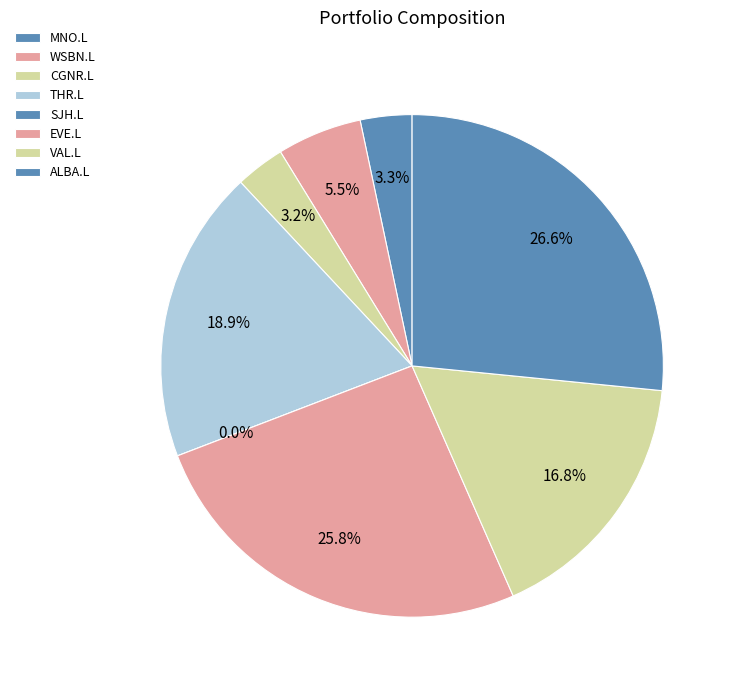

What is the largest slice in the pie chart?

ALBA.L